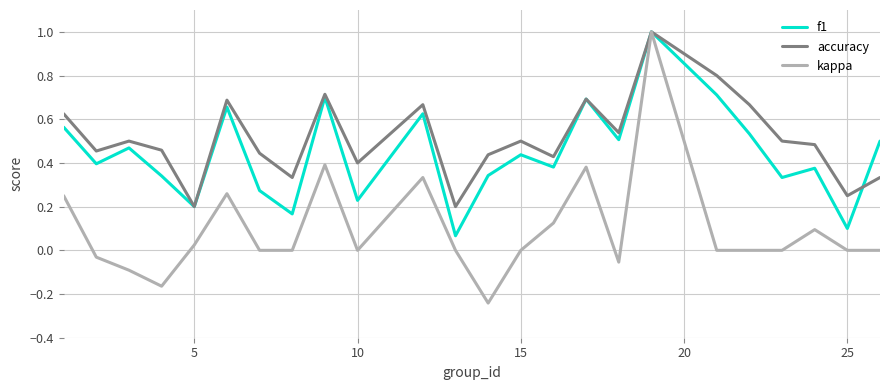

What is the highest value of the kappa series?

1.0